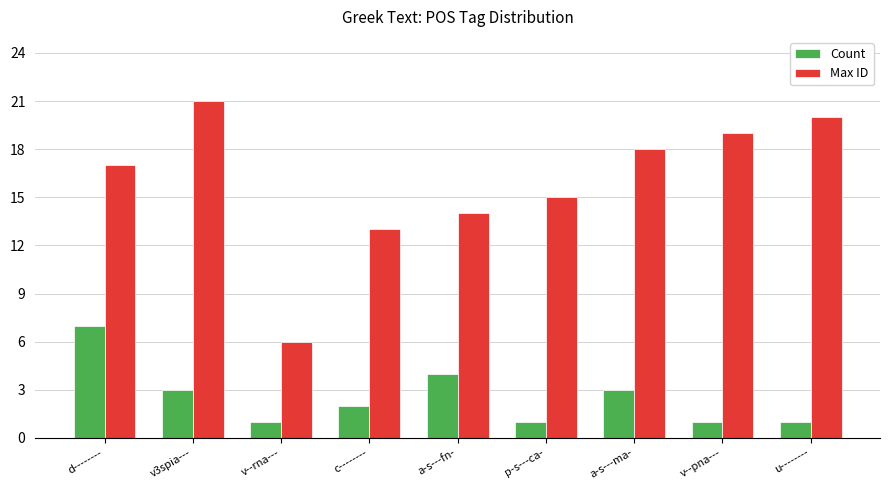

At which label is Max ID closest to 13?

c--------